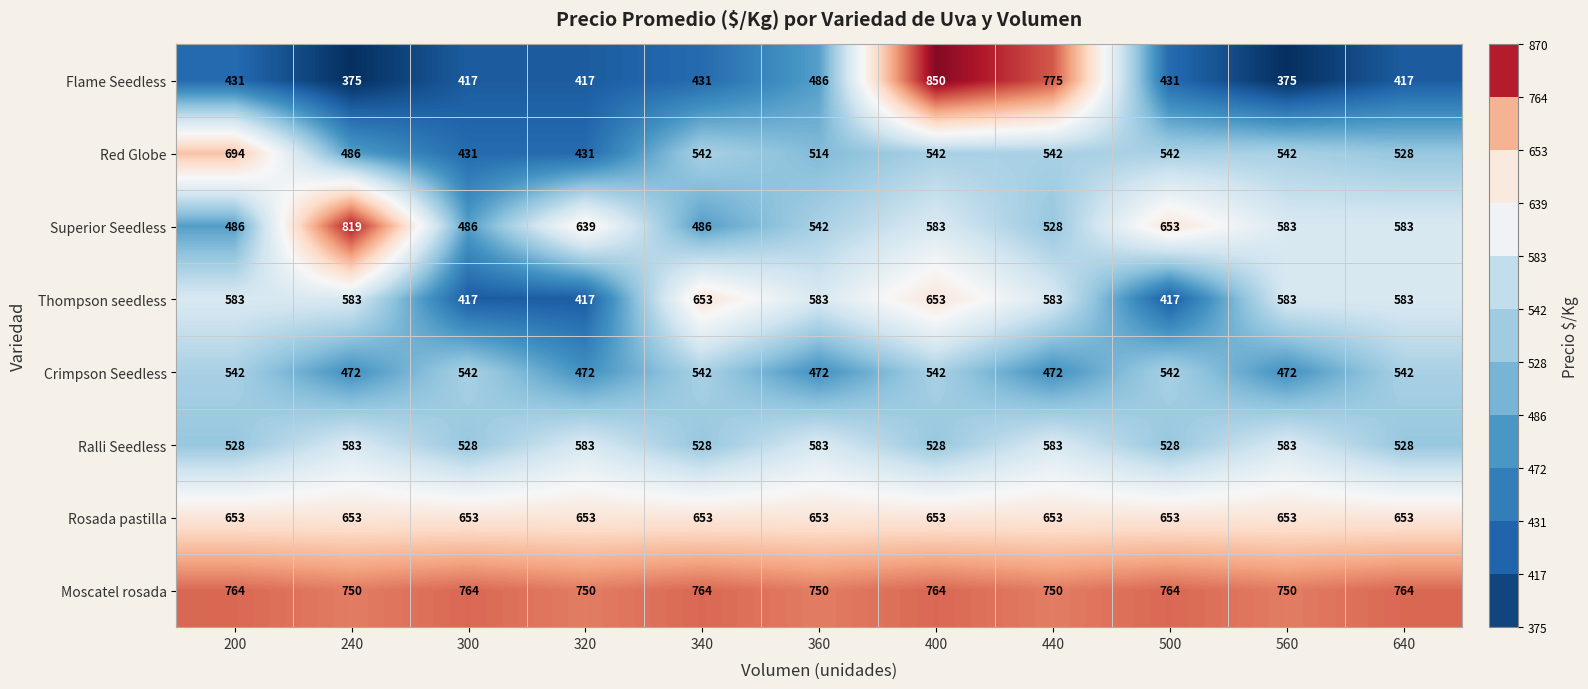

The Flame Seedless series shows 431 at 500. True or false?

True